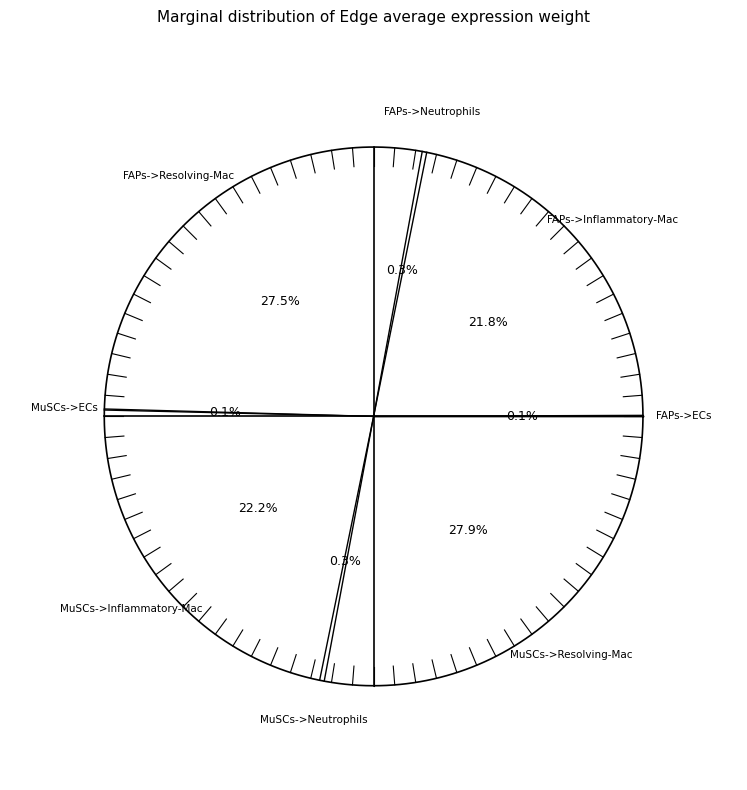

True or false: MuSCs->Neutrophils accounts for 11% of the total.

False